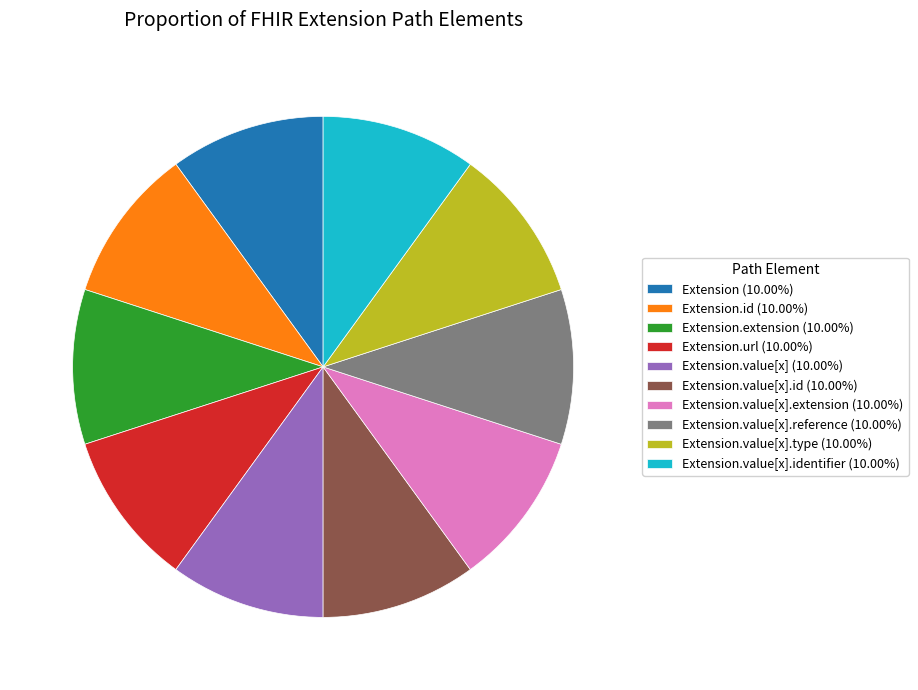

Do Extension.value[x] (10.00%) and Extension (10.00%) together represent more than half of the pie?

No